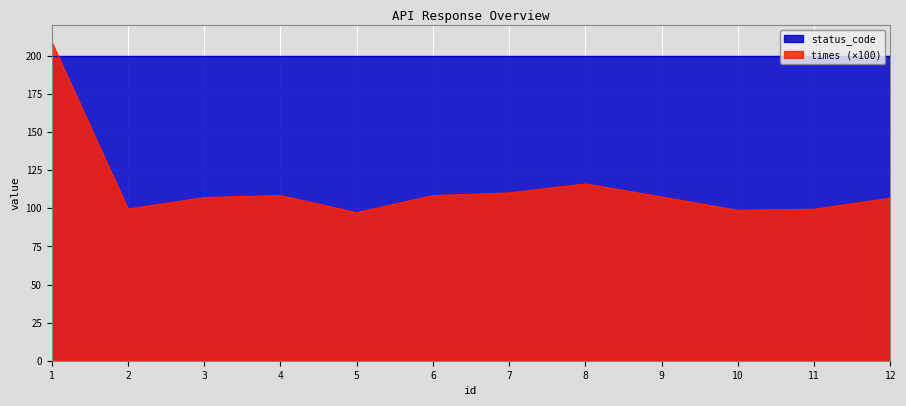

What is the difference between the maximum and minimum values?

111.8